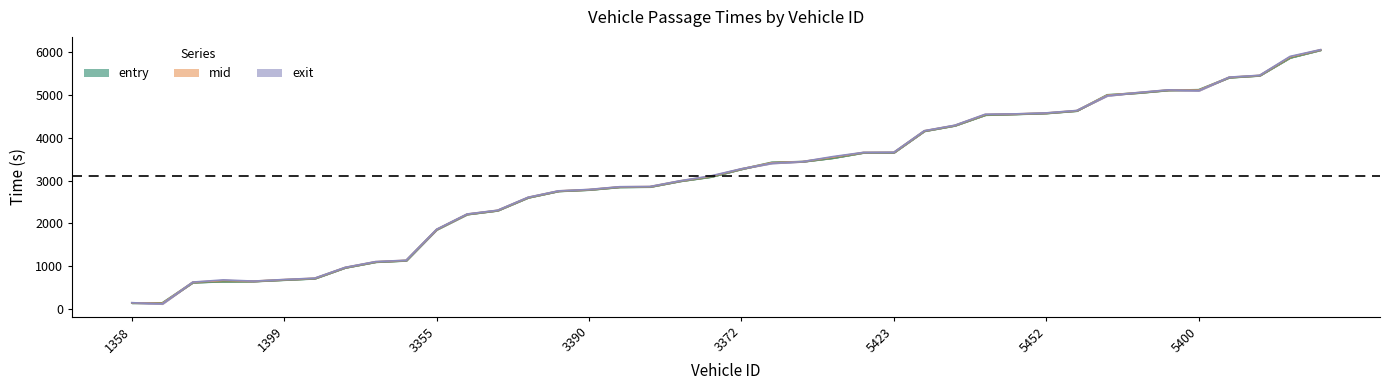

Is the value of exit at 5453 greater than the value of entry at 5397?

No